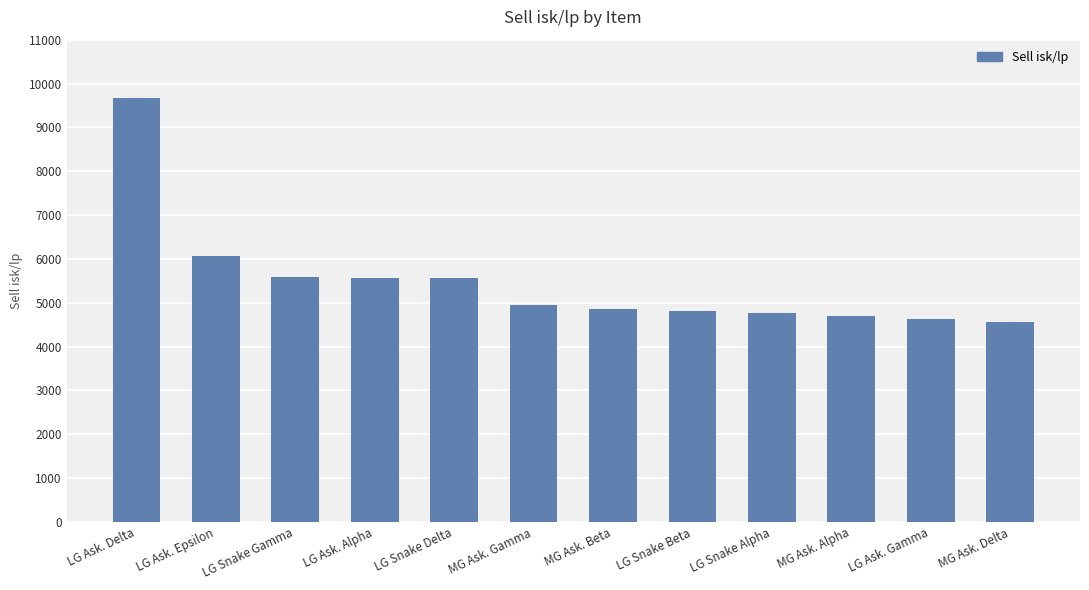

The chart shows a value of 9666.4 at LG Ask. Delta. True or false?

True